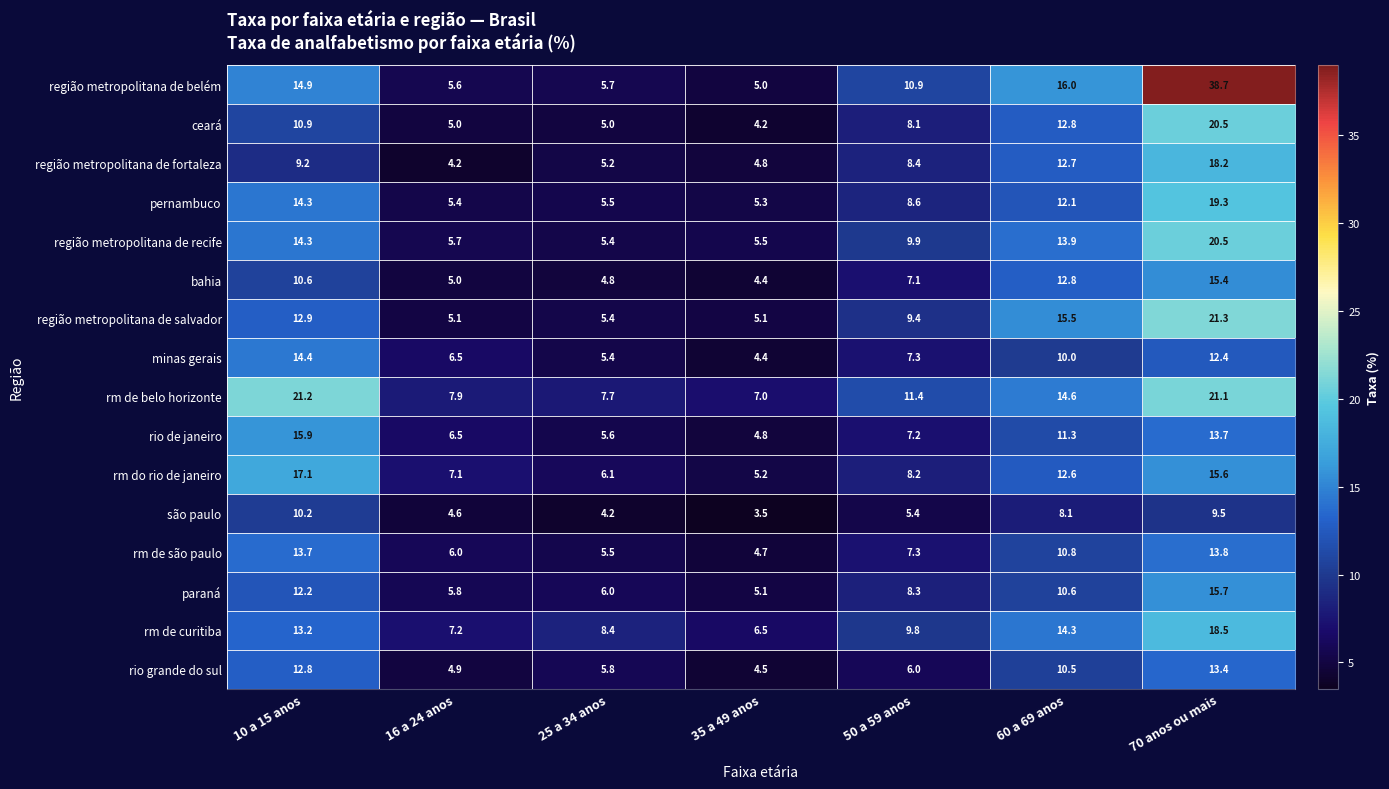

Between 50 a 59 anos and 70 anos ou mais, which series saw the biggest shift?

região metropolitana de belém